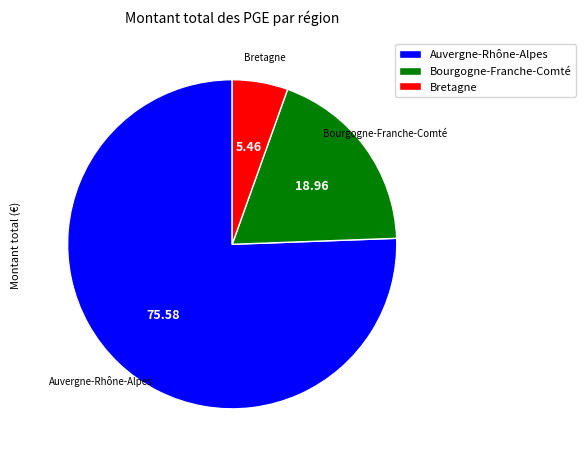

Rank the categories by value from highest to lowest.

Auvergne-Rhône-Alpes, Bourgogne-Franche-Comté, Bretagne